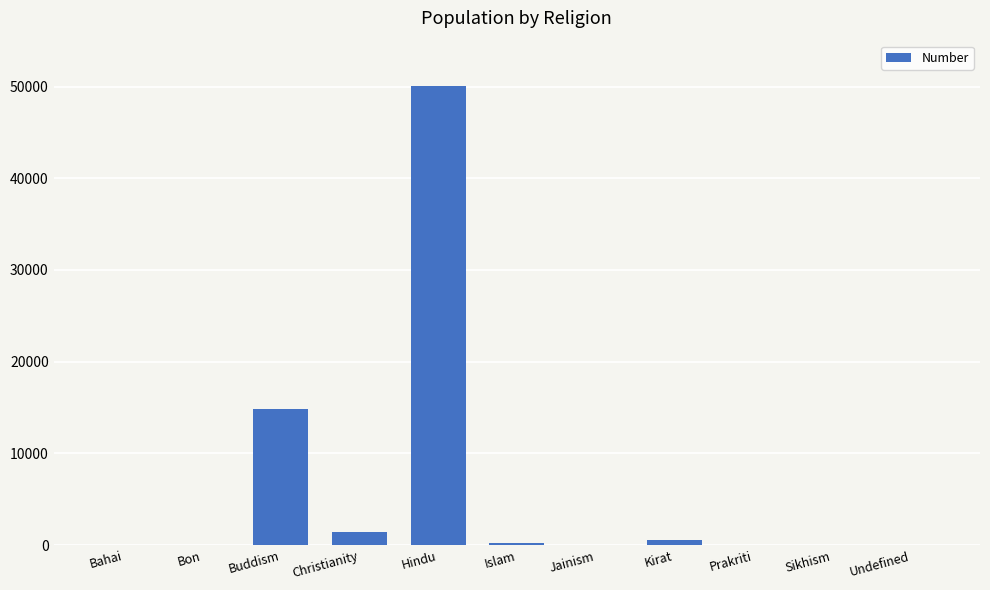

What is the sum of all values?

67171